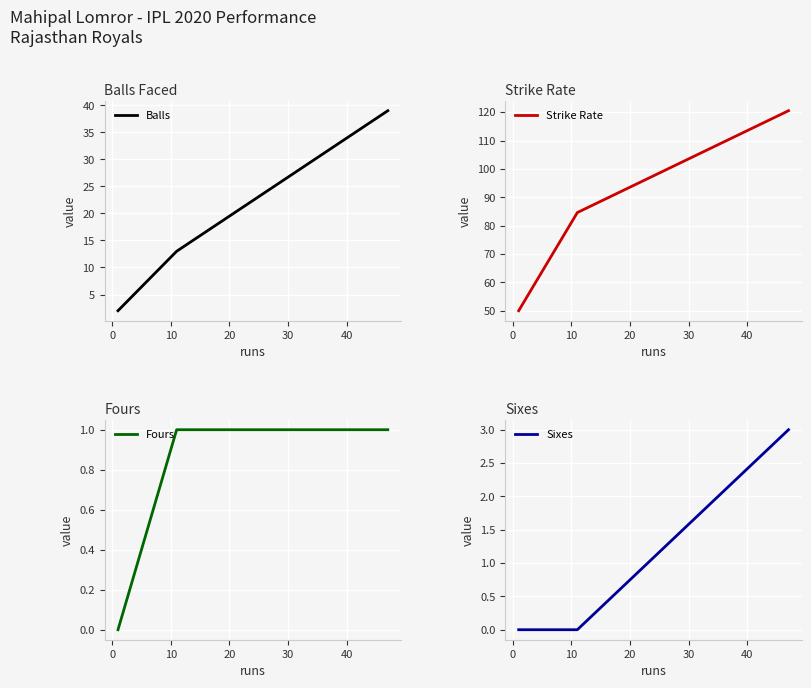

What is the highest value of the Balls series?

39